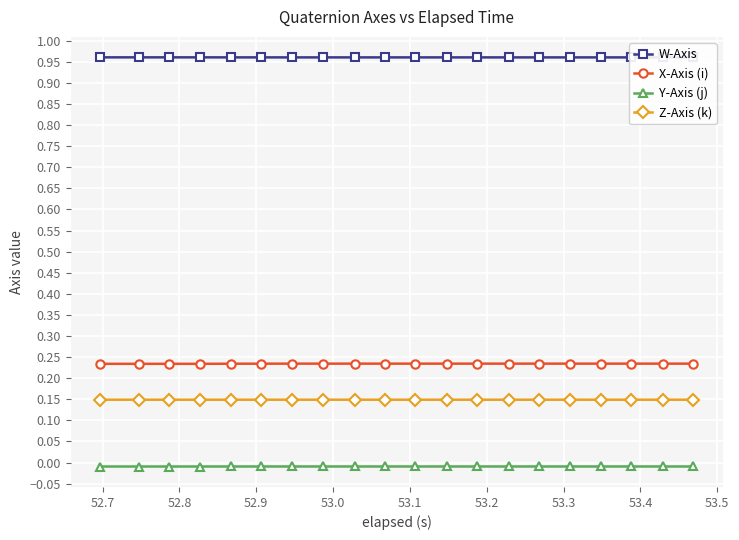

True or false: Y-Axis (j) and Z-Axis (k) intersect in this chart.

False